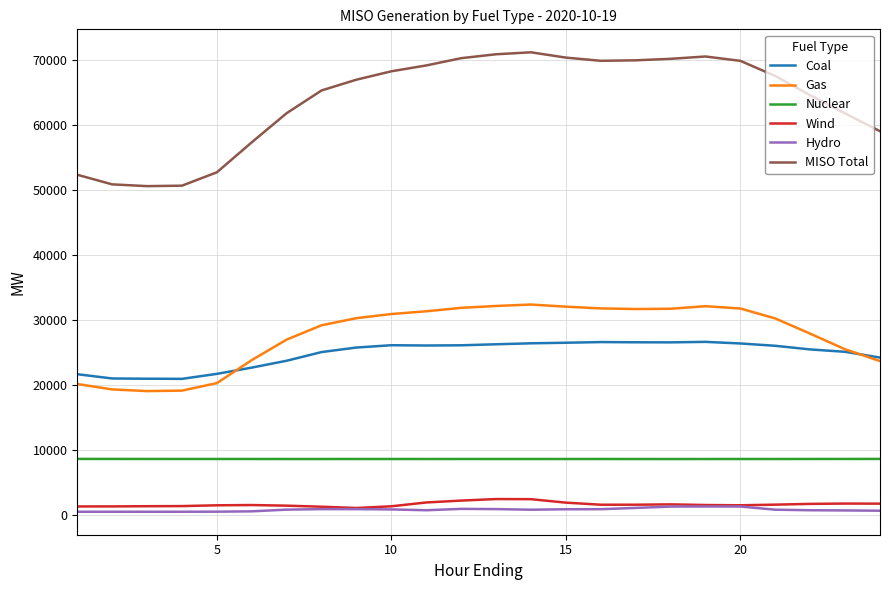

Which series has the largest range (max minus min)?

MISO Total